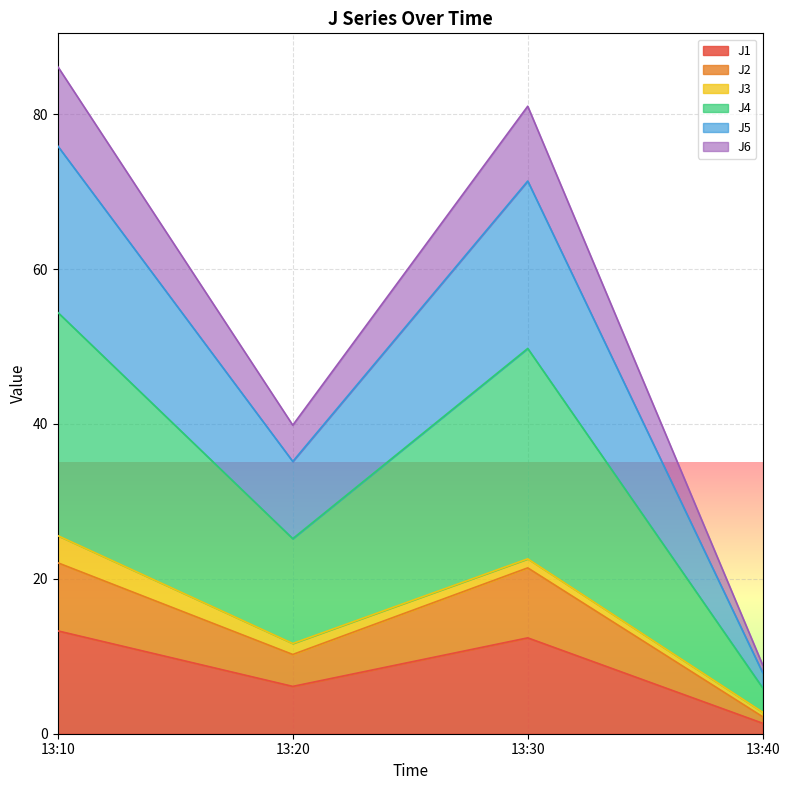

What is the total value across all series at 13:10?

86.1